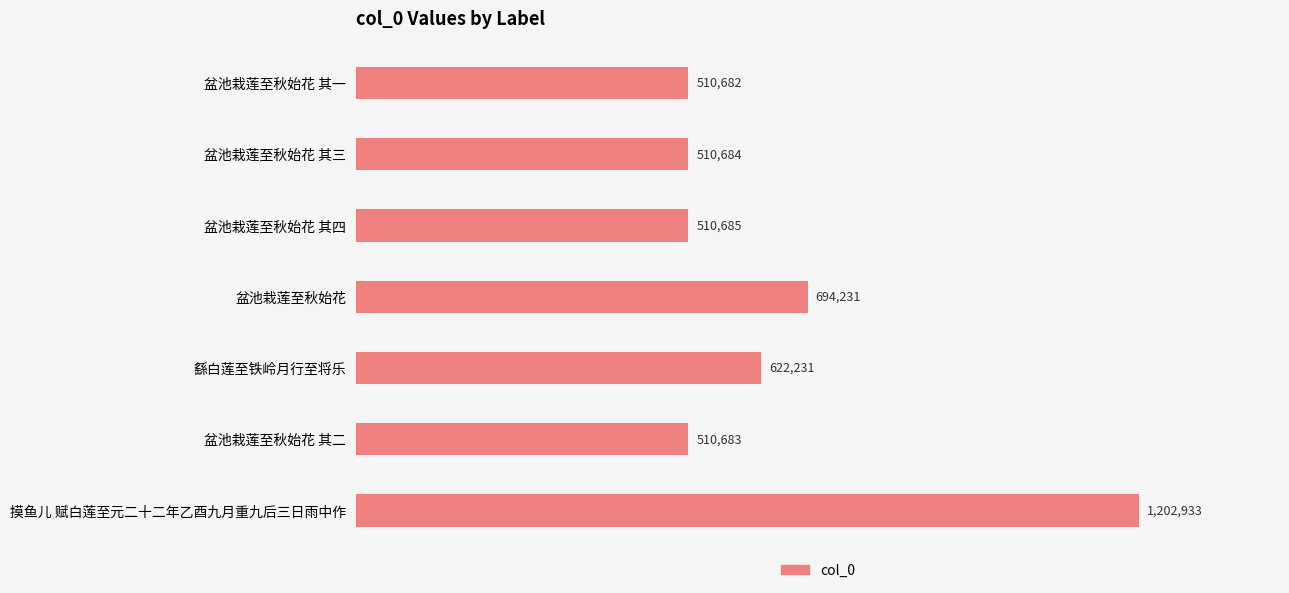

What is the difference between the maximum and minimum values?

692251